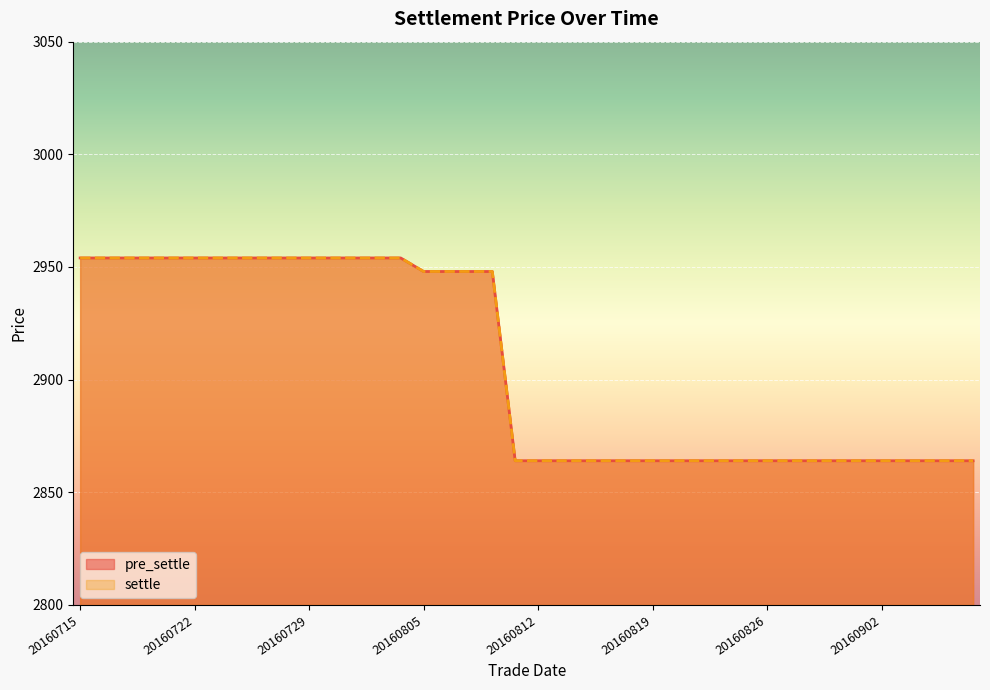

True or false: settle and pre_settle intersect in this chart.

False